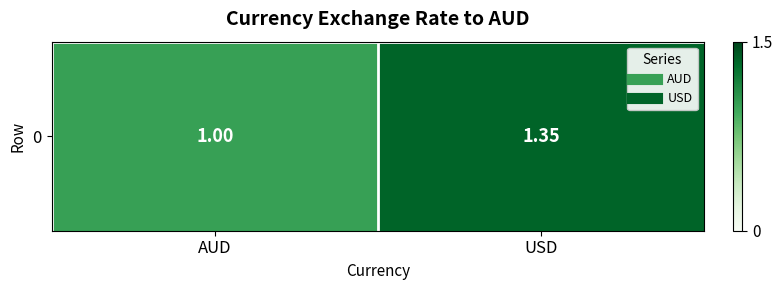

Reading right to left, transcribe all the data shown in this chart.

1.4	1.0